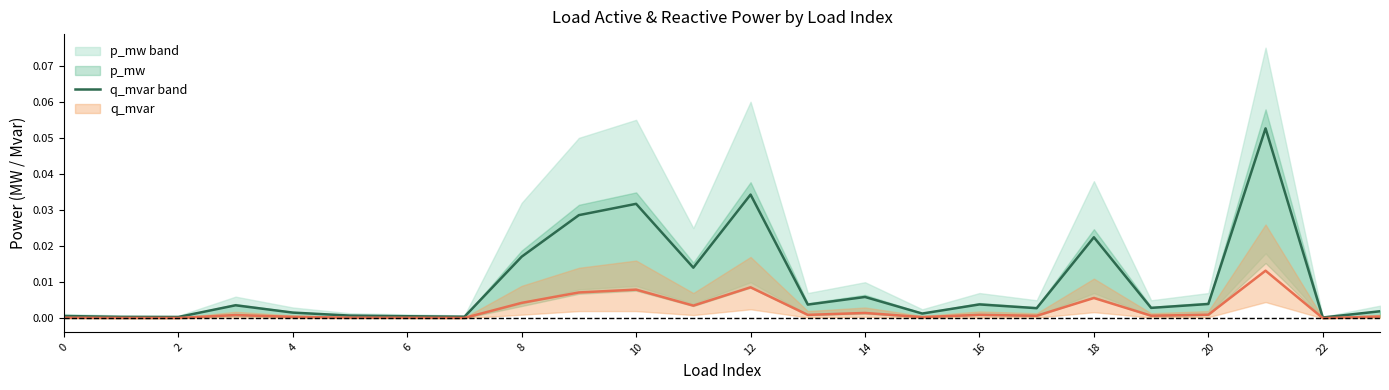

What are all the series names shown in the legend?

p_mw, q_mvar